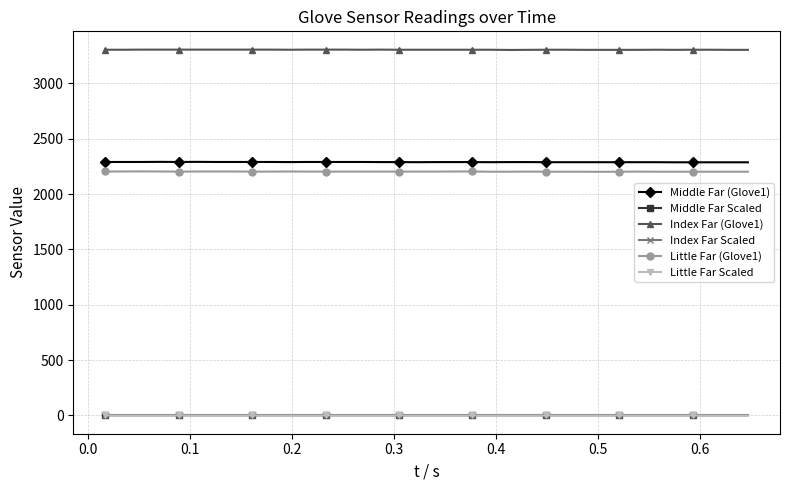

True or false: Little Far (Glove1) has more than 0 interior local peaks.

True